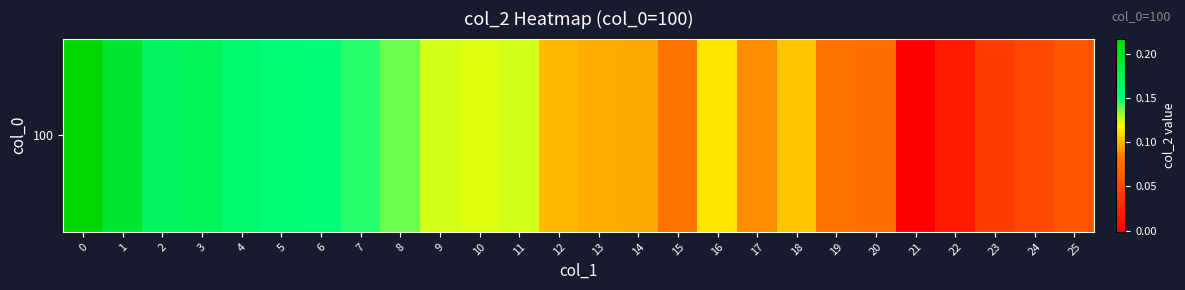

How many series are shown in this chart?

1